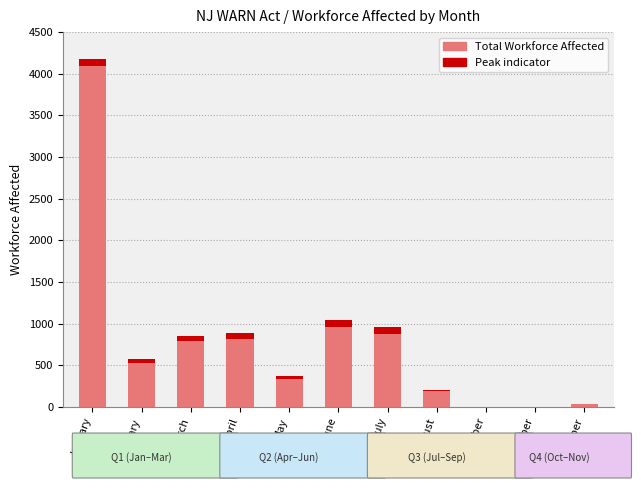

Which has a higher value, September or January?

January